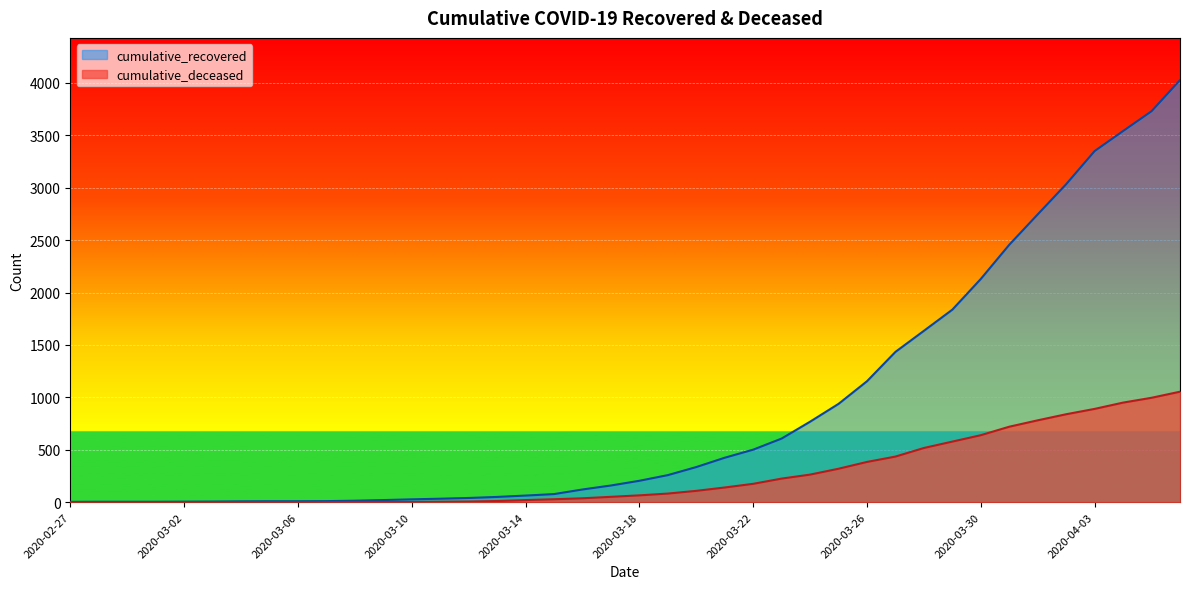

What is the label of the 30th point from the left?

2020-03-27